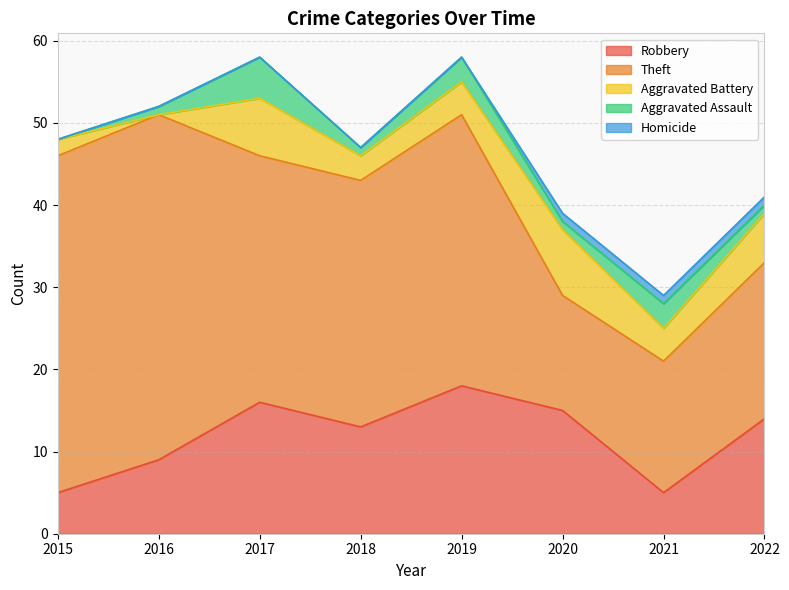

True or false: Robbery and Theft intersect in this chart.

True